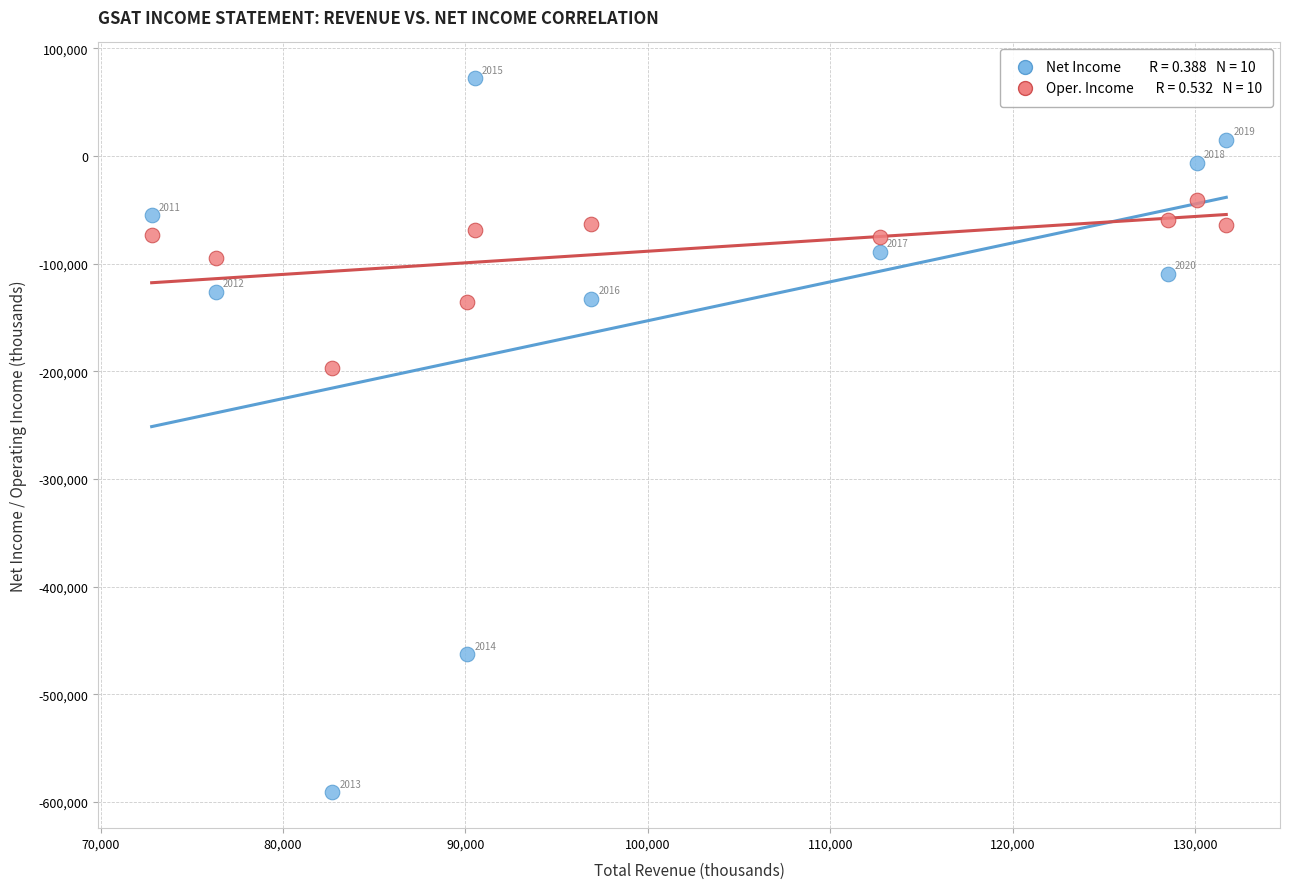

Across all data points, what is the range of Y values (max minus min)?

663400